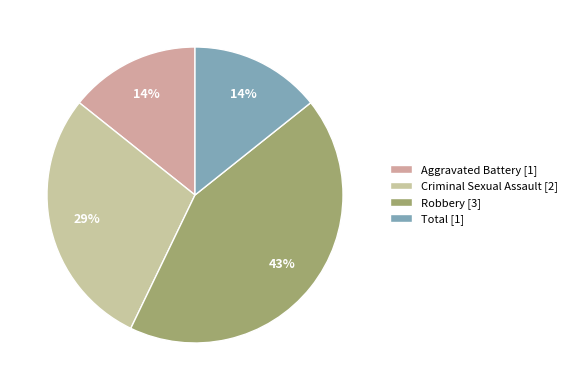

How many segments does this pie chart have?

4